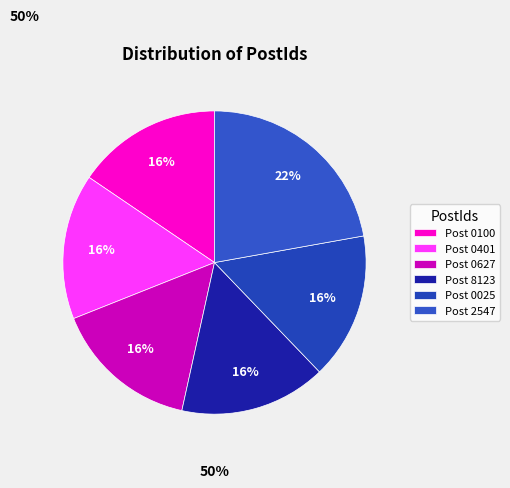

How many segments does this pie chart have?

6